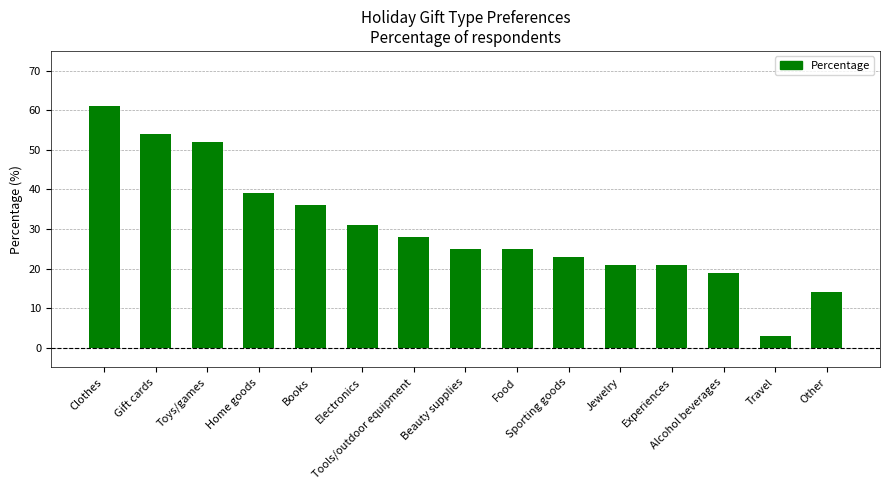

Read the value at Tools/outdoor equipment, to the nearest 10.

30